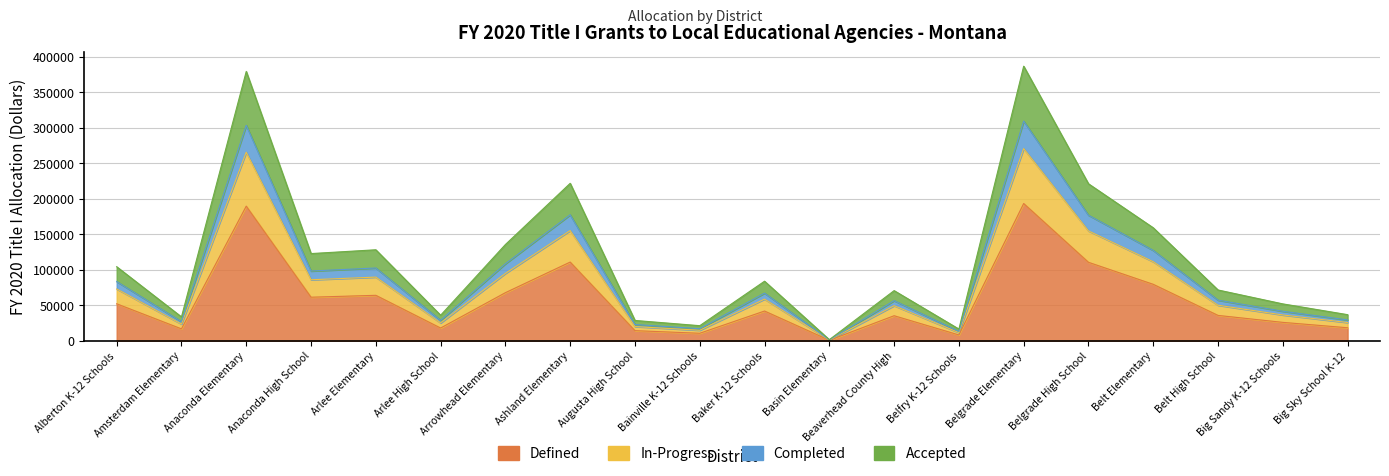

Is it true that the value at Arlee High School is 26197.4?

False